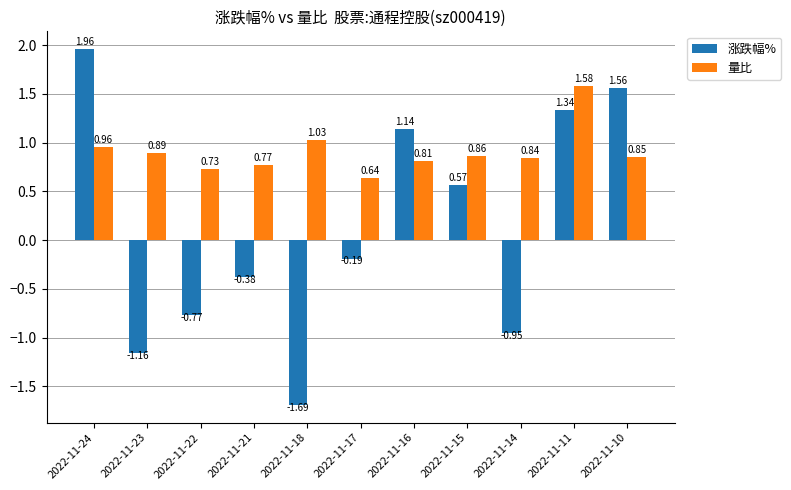

True or false: 涨跌幅% has a value of -2.4 at 2022-11-18.

False